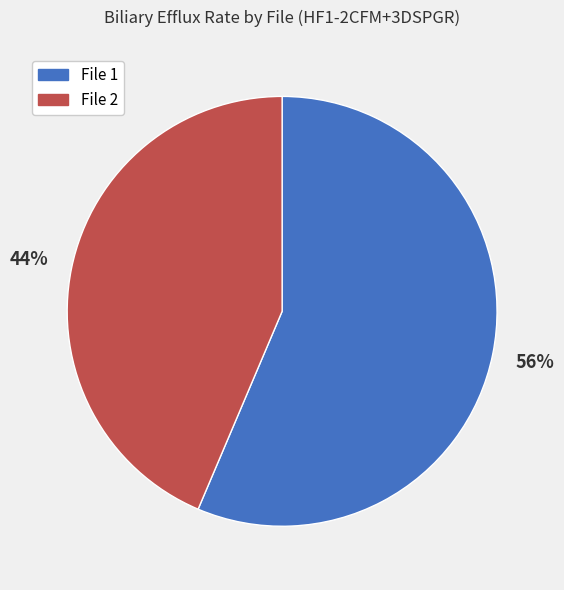

What is the largest slice in the pie chart?

File 1